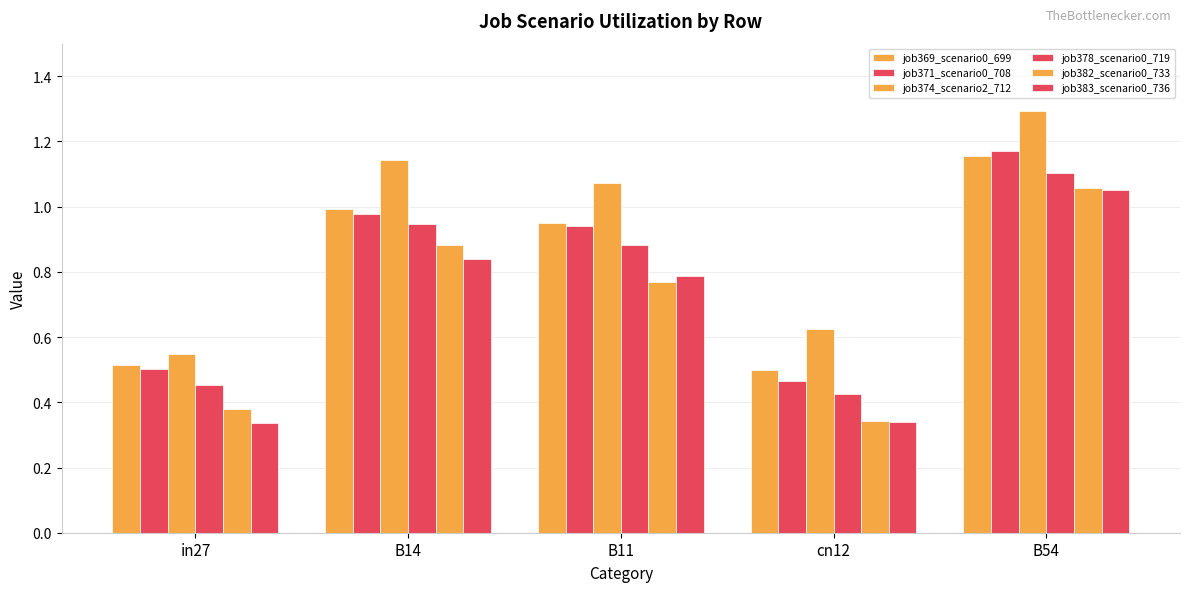

How many groups of bars are there?

5